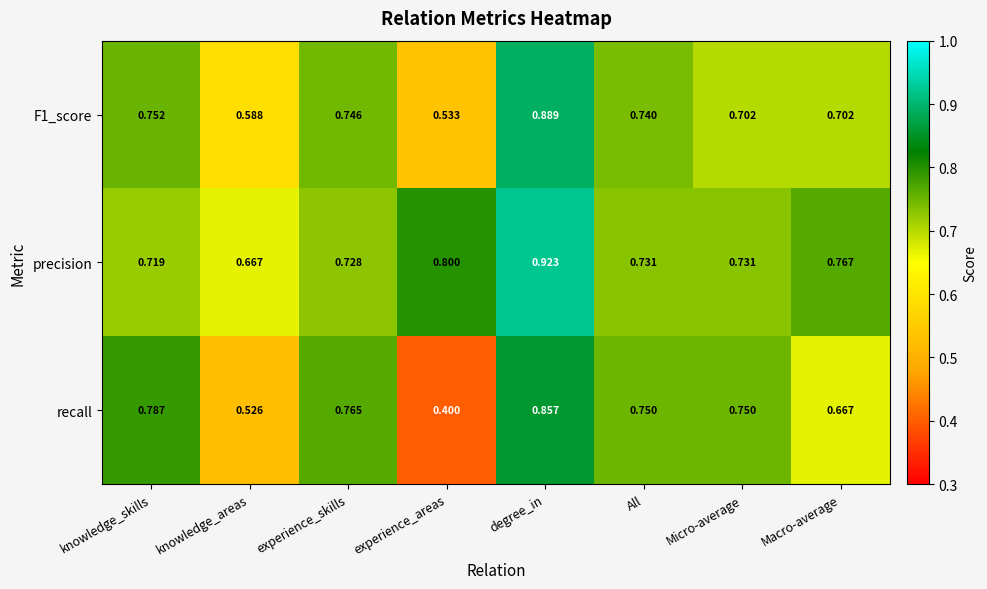

At which category is the sum across all series the highest?

degree_in